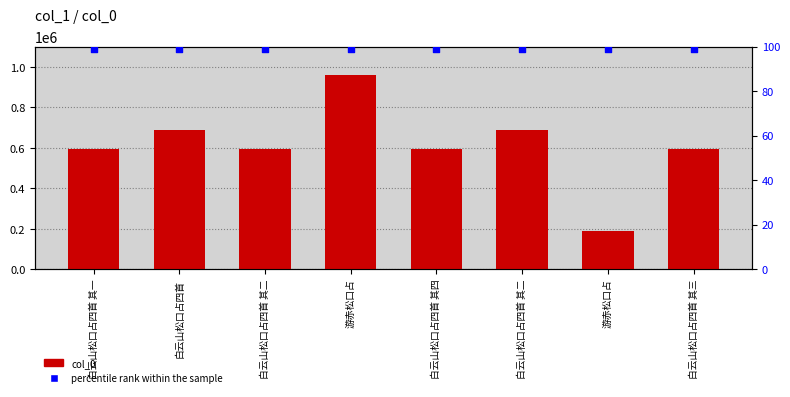

What is the total value across all series at 白云山松口占四首 其四?

596546